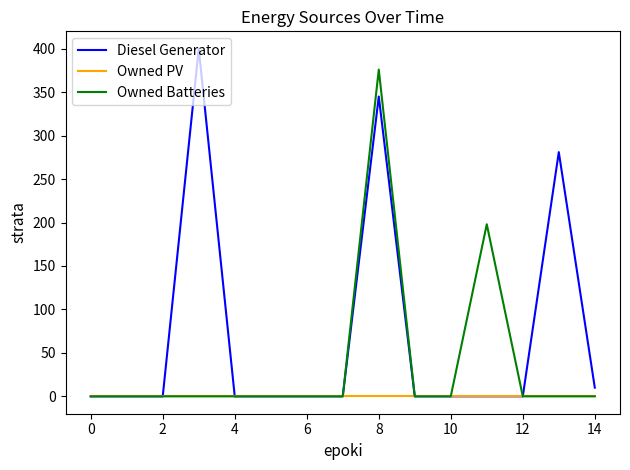

What is the maximum value shown in the chart?

400